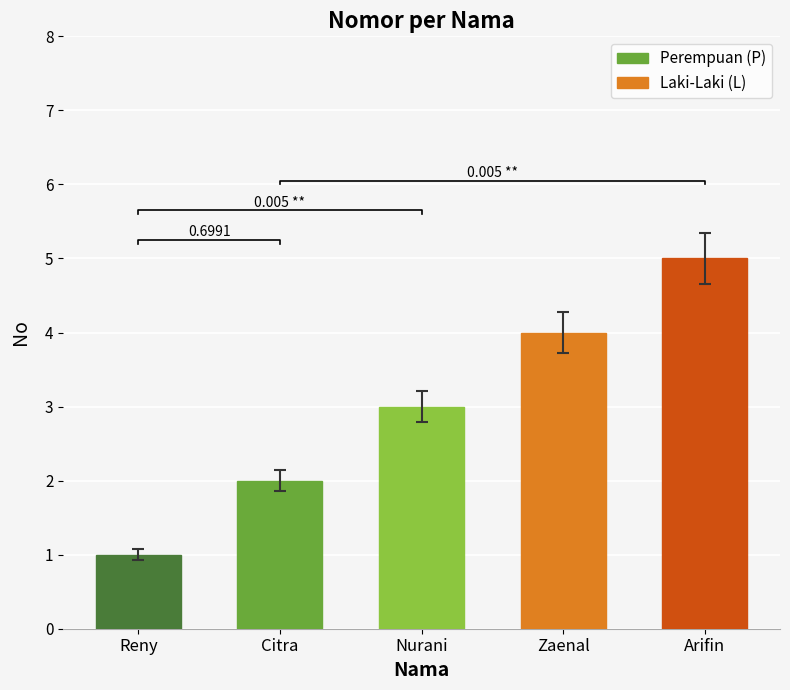

What is the sum of the values at Citra and Reny?

3